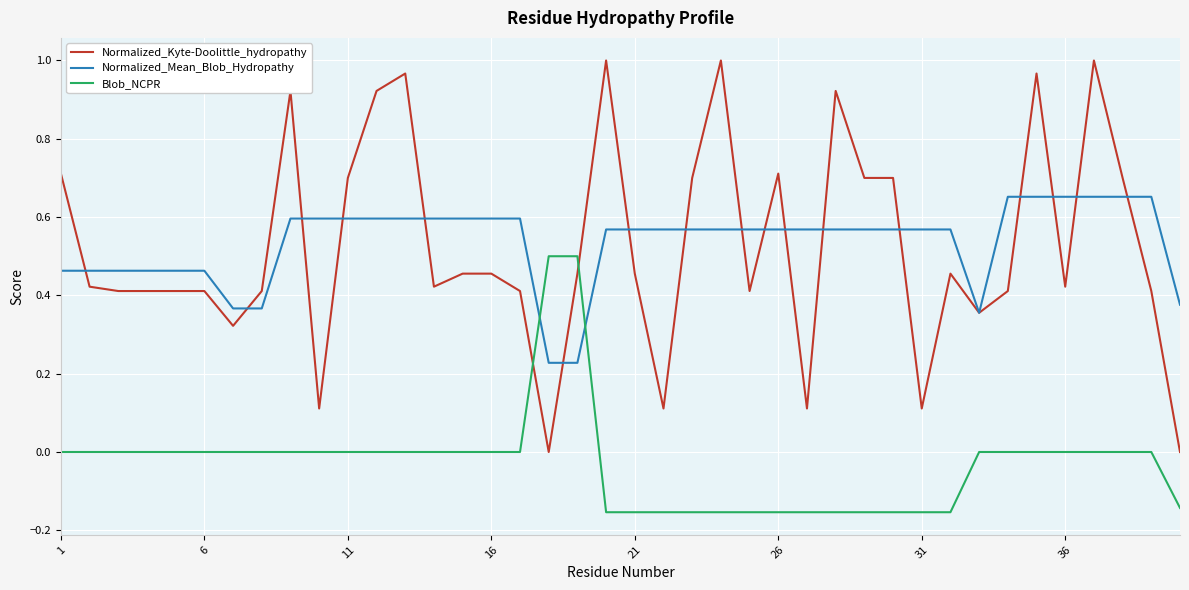

How many times do Blob_NCPR and Normalized_Mean_Blob_Hydropathy cross each other?

2